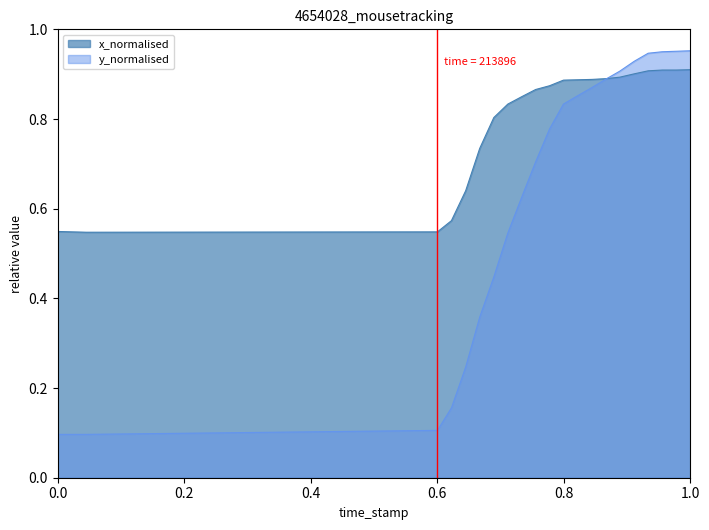

Which series has the largest range (max minus min)?

y_normalised